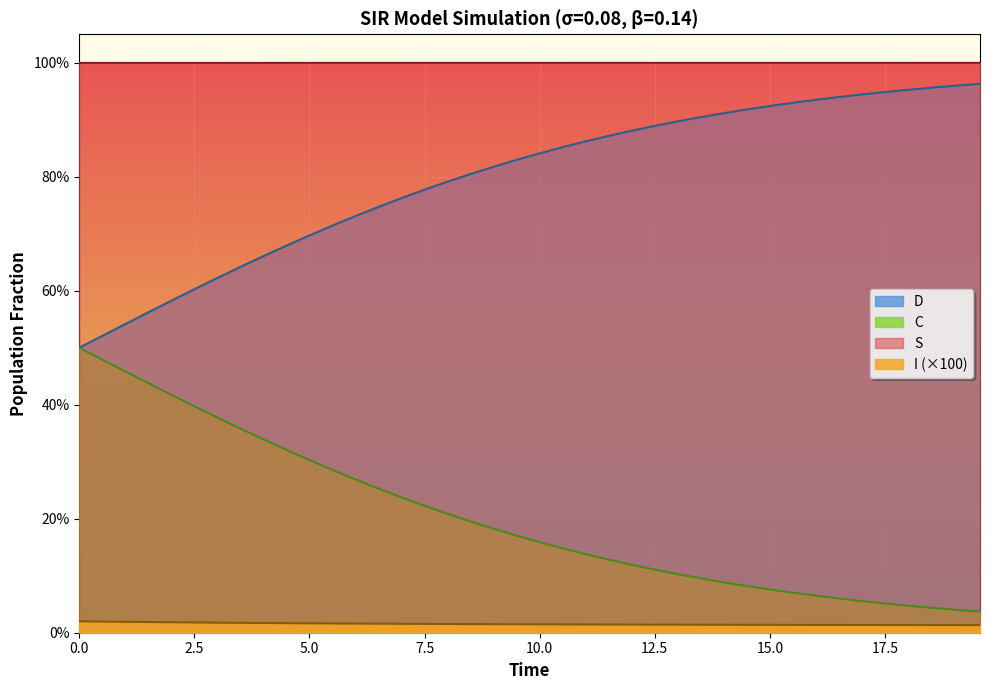

True or false: S and I cross at least once.

False